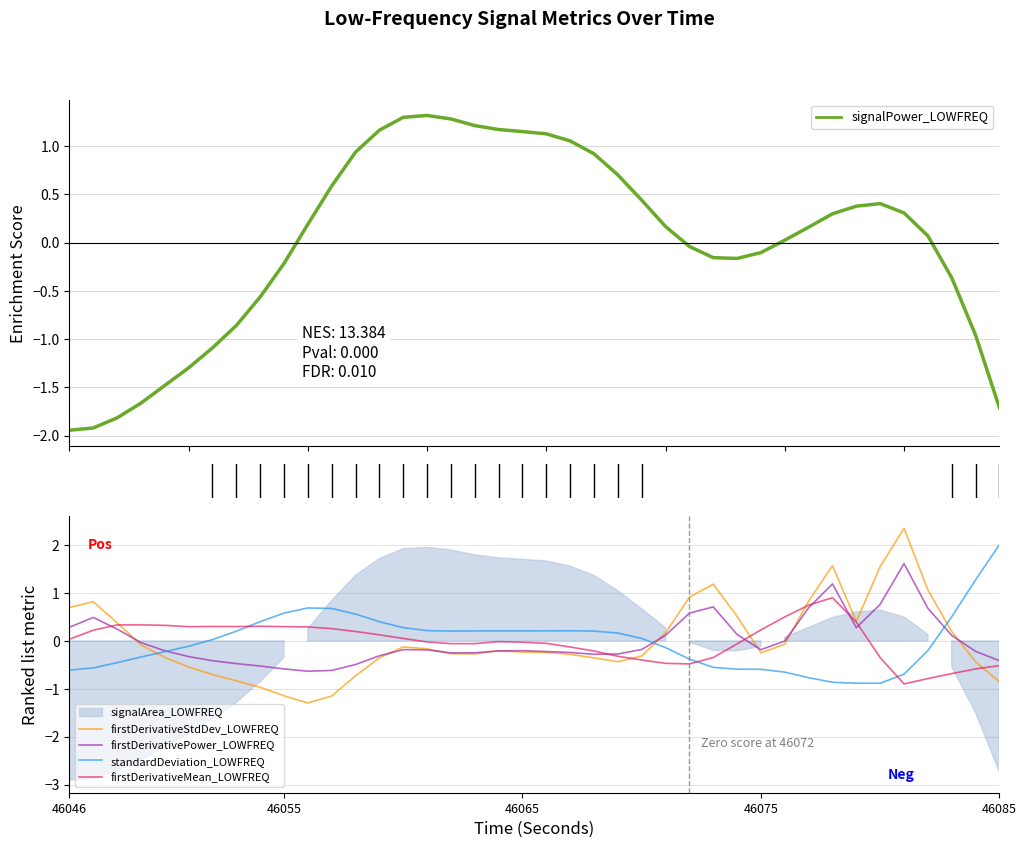

List the series in order of their peak value, highest first.

firstDerivativeStdDev_LOWFREQ, standardDeviation_LOWFREQ, firstDerivativePower_LOWFREQ, signalPower_LOWFREQ, firstDerivativeMean_LOWFREQ